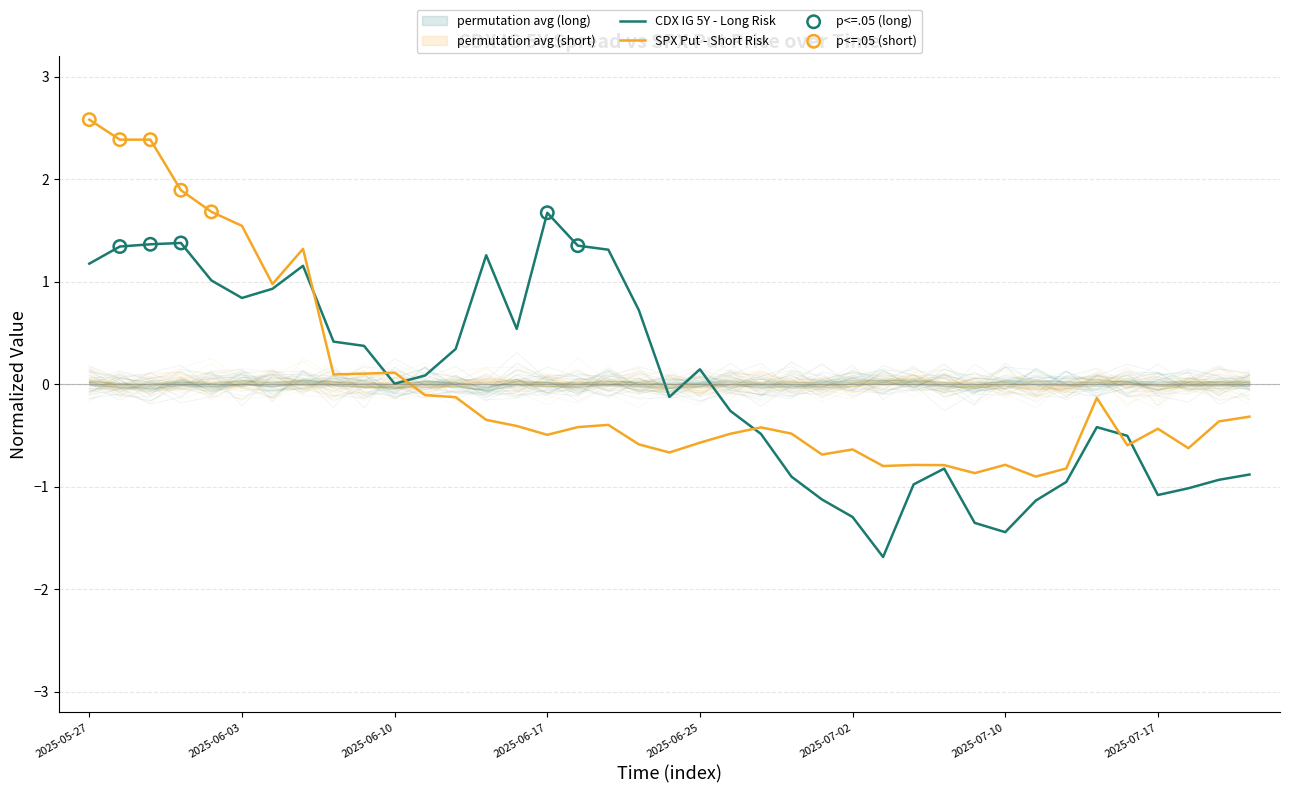

Which series reaches the minimum Y coordinate?

CDX IG 5Y (Long Risk Sprd)